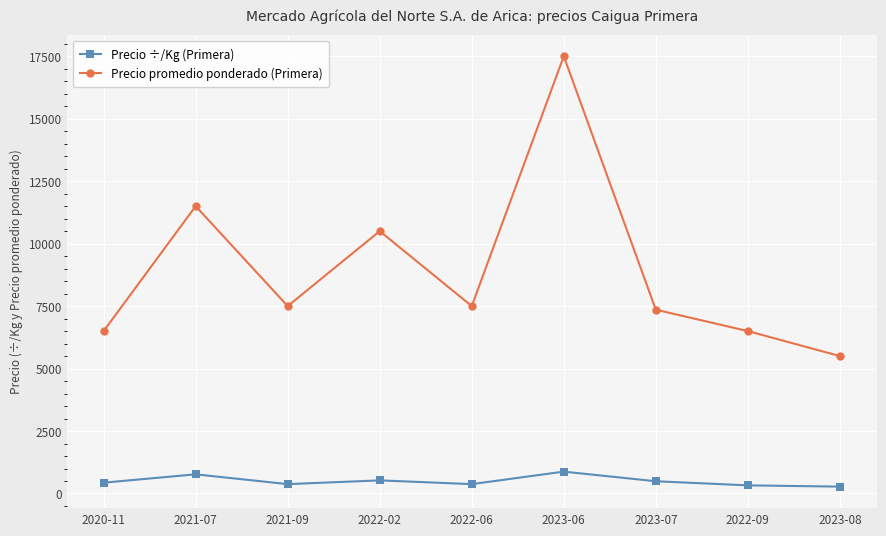

How many distinct data groups are displayed?

2